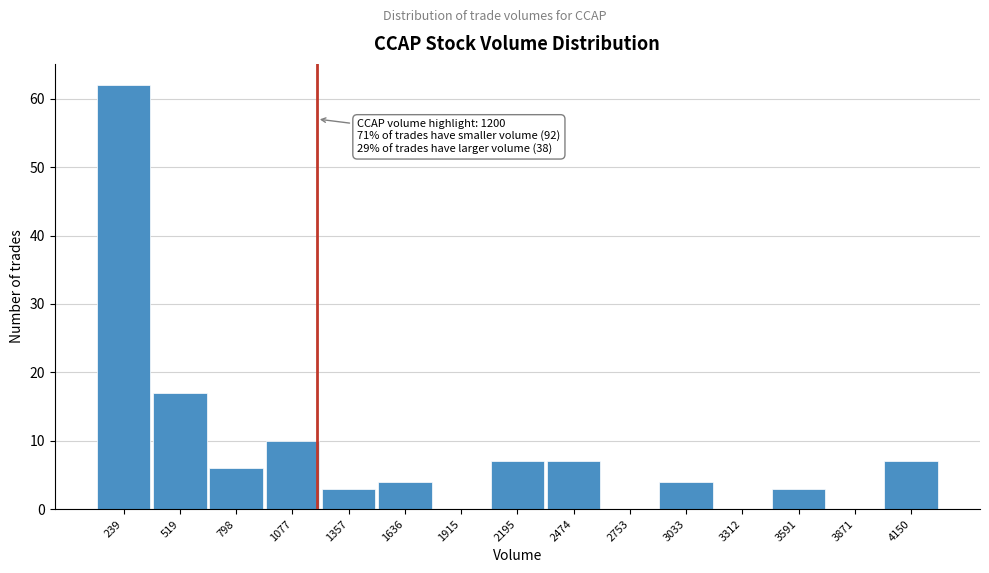

Which range on the x-axis has the tallest bar?

100 to 400